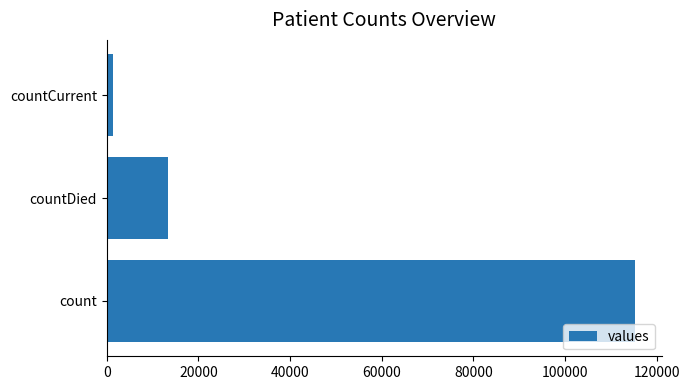

The value at countDied is 19215. True or false?

False